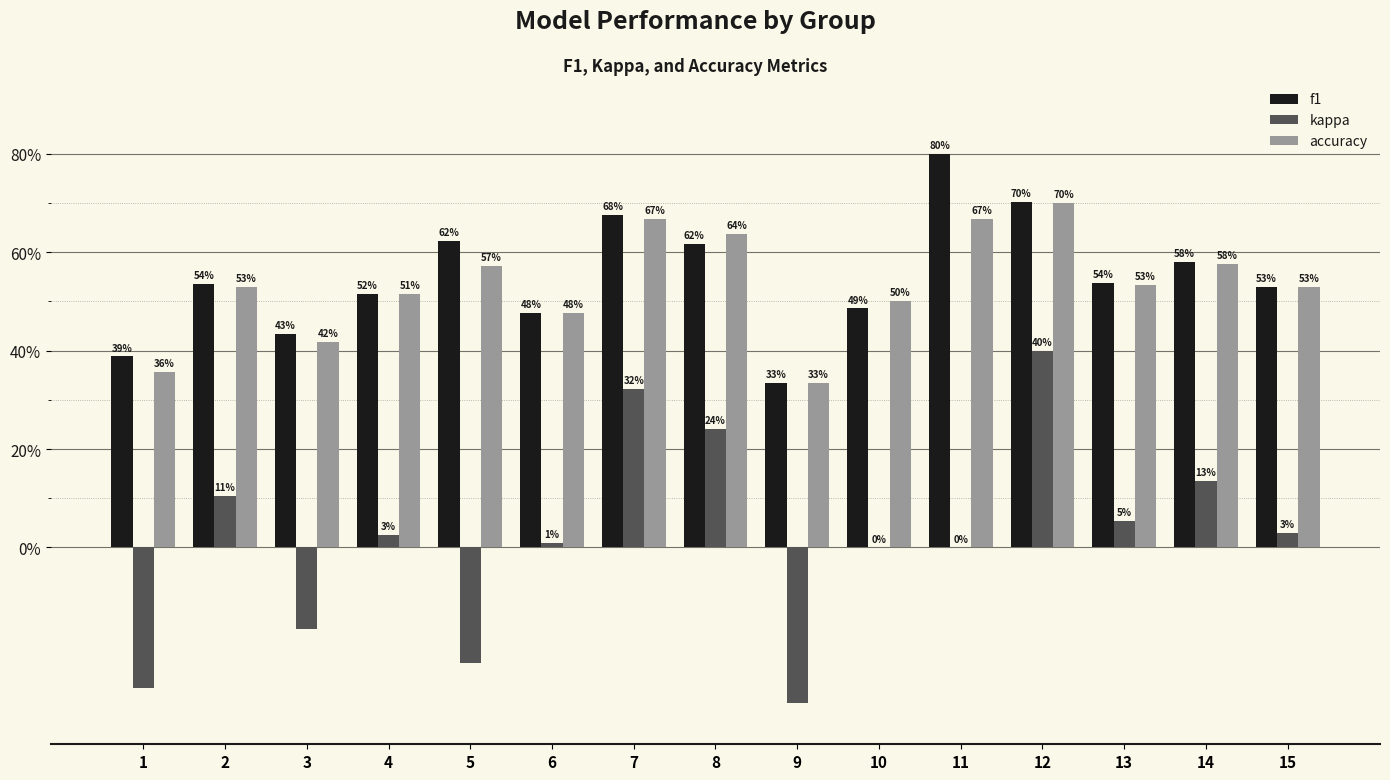

Are the bars horizontal?

No